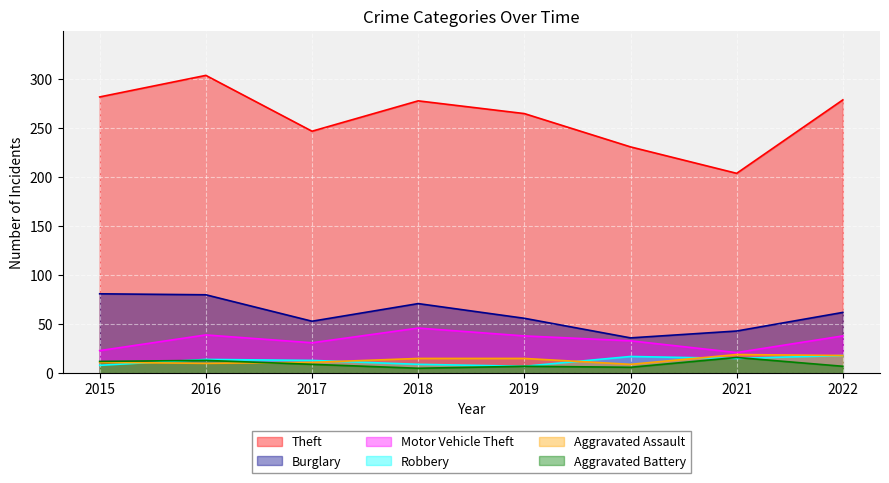

At which category is the sum across all series the highest?

2016